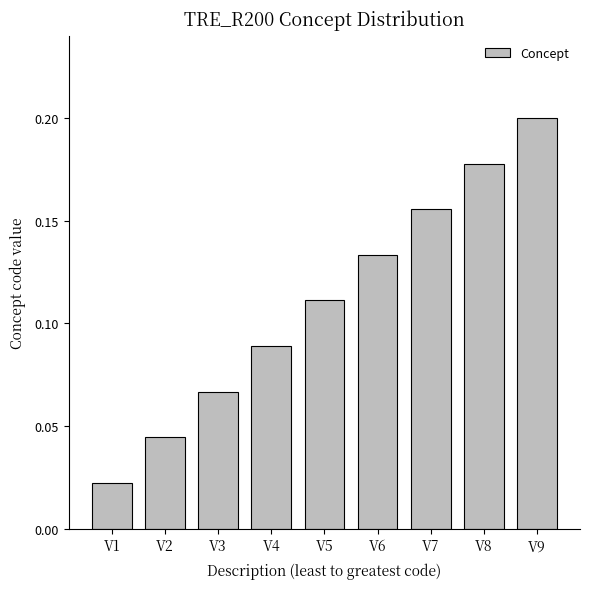

What is the sum of the values at V6 and V7?

0.3